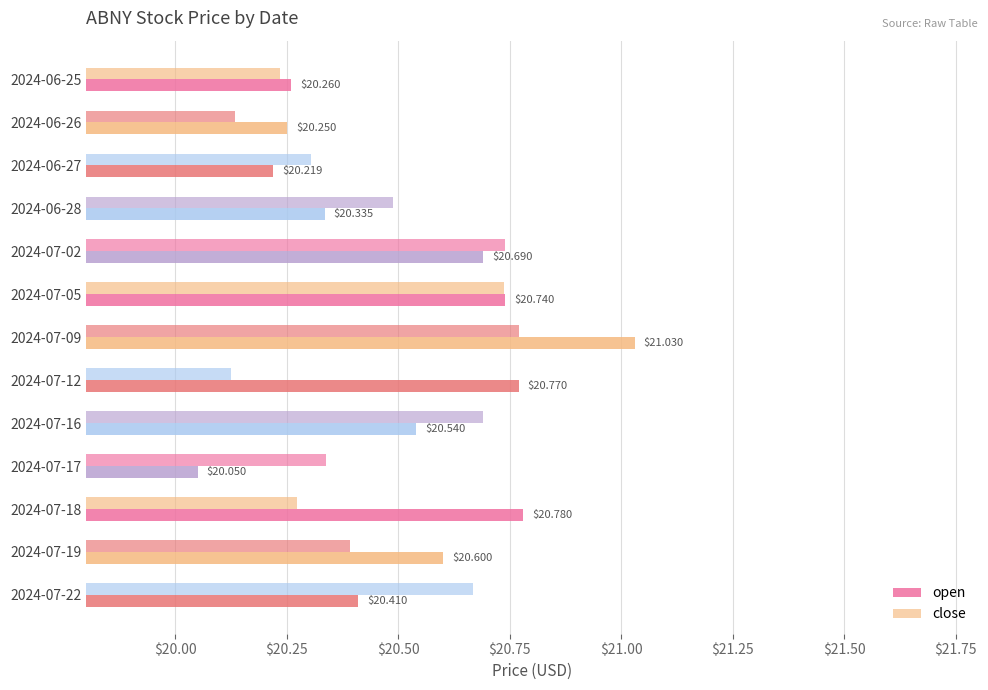

At how many categories does at least one series exceed 20?

13